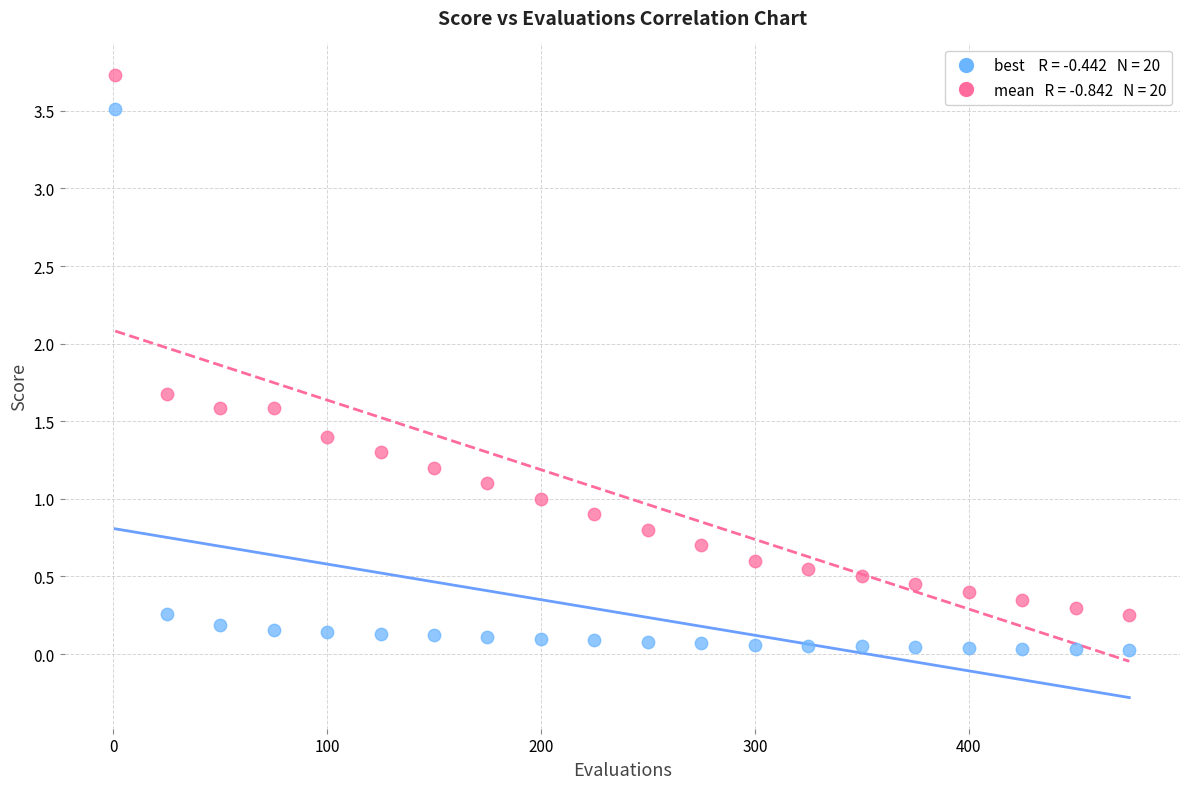

Across all data points, what is the range of Y values (max minus min)?

3.7